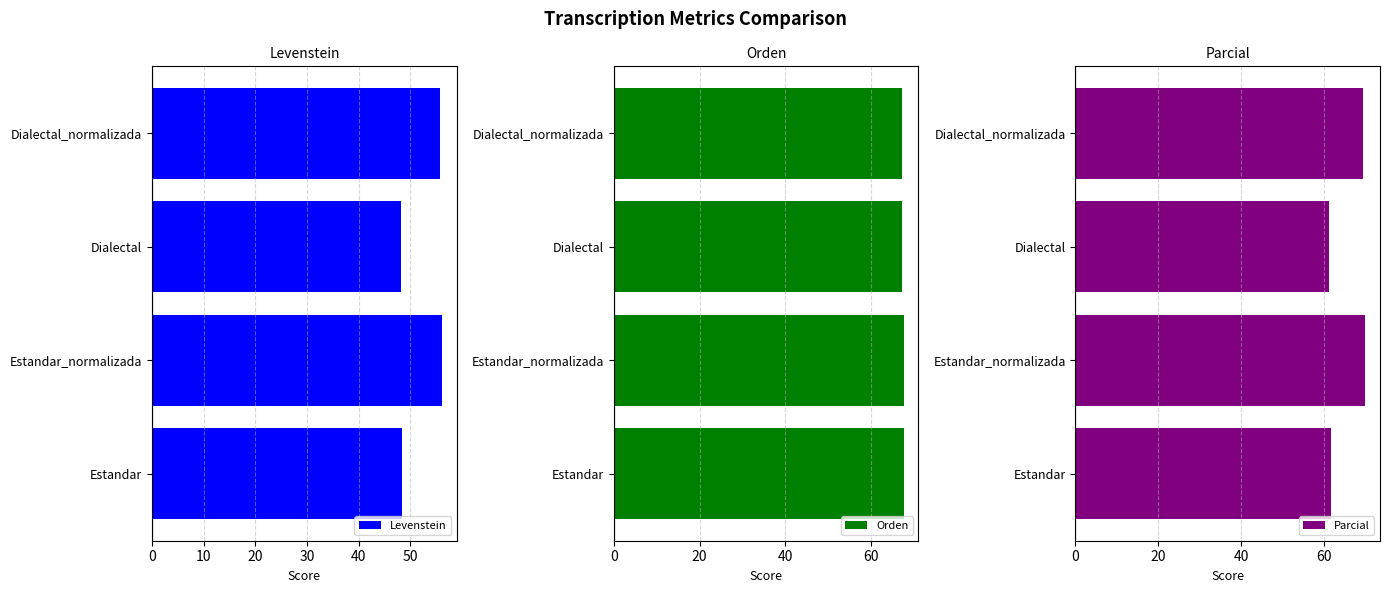

What is the difference between the second highest and minimum values in the Orden series?

0.5